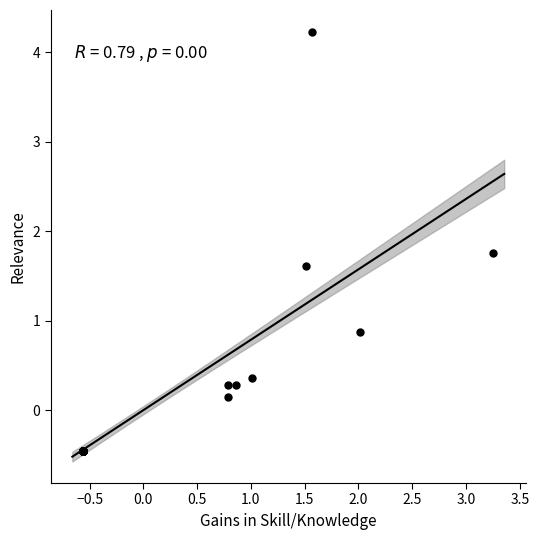

What Y value in the scatter plot is closest to 1?

0.9